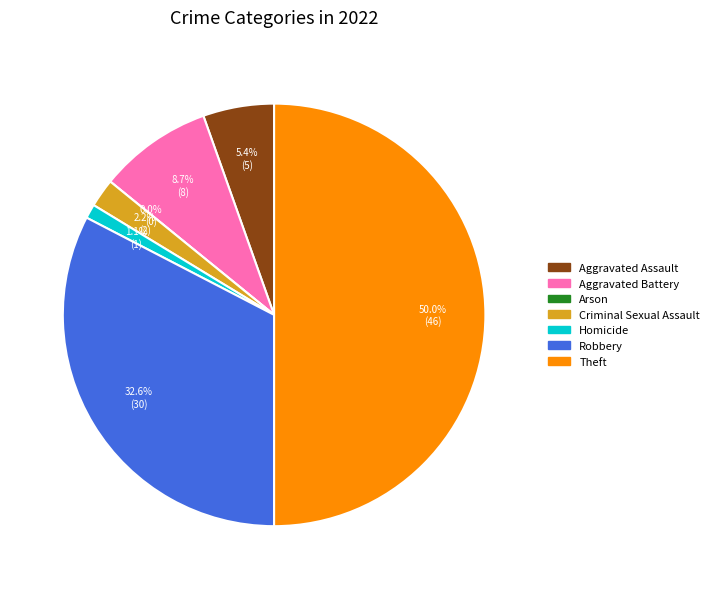

How much of the chart is everything except Aggravated Battery?

91.3%